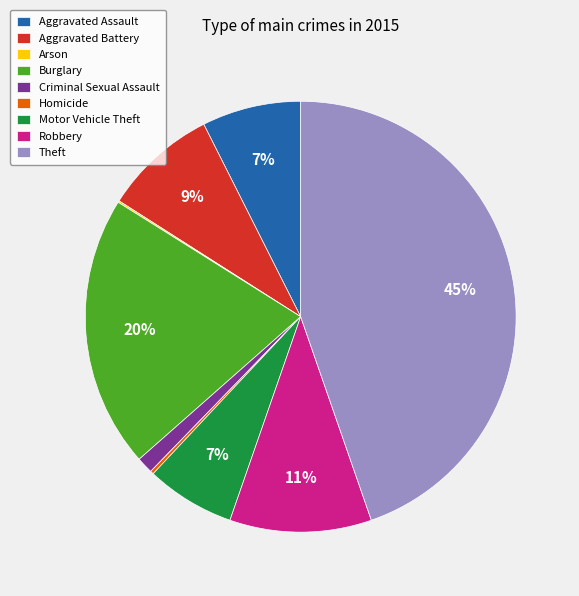

What is the largest slice in the pie chart?

Theft